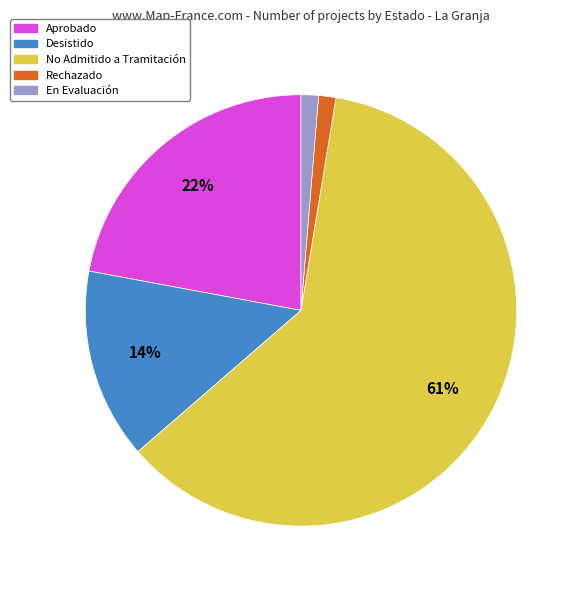

Is it true that No Admitido a Tramitación is 48% of the pie?

False